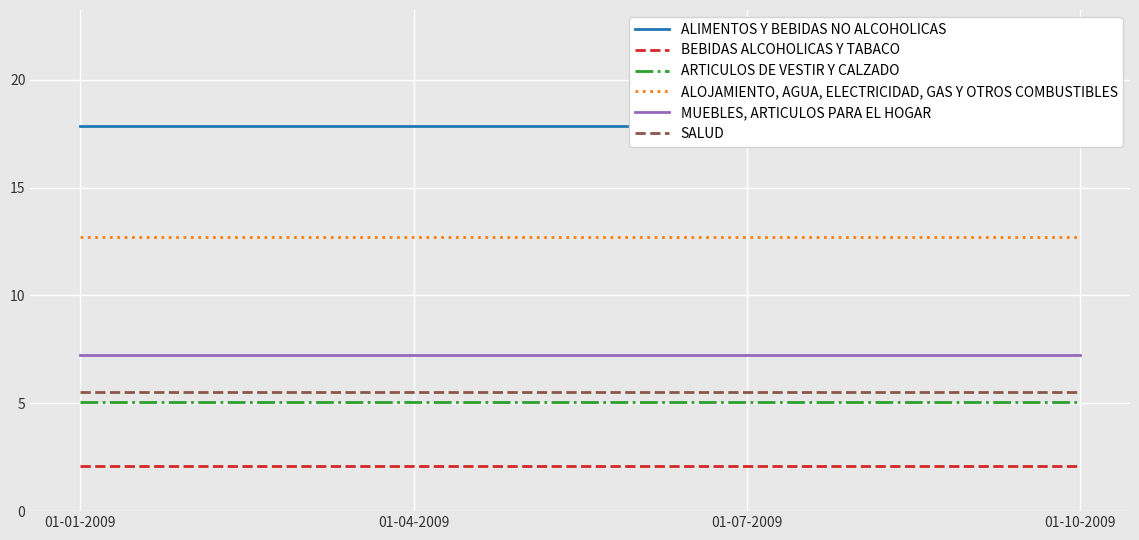

What value does the SALUD series have at 01-10-2009?

5.5